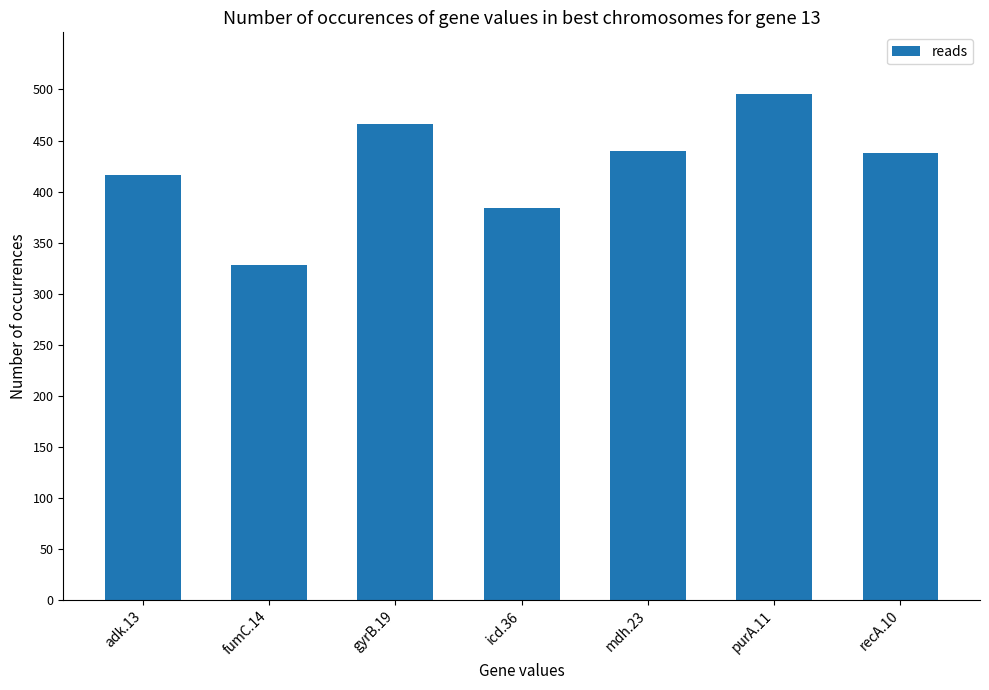

What is the change in value from icd.36 to purA.11?

+112